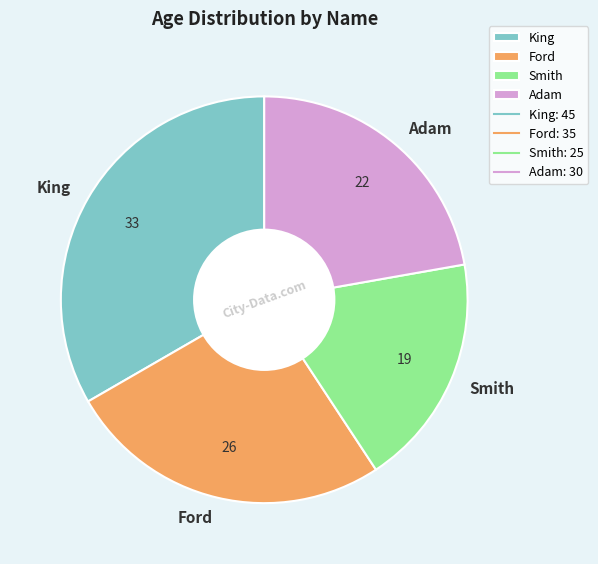

Is there a majority slice in this chart?

No